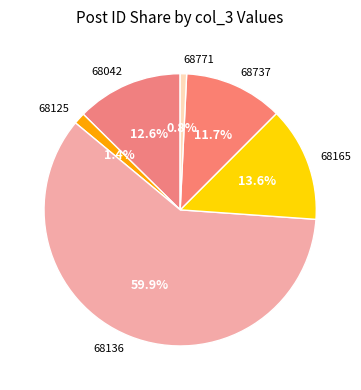

Rank the categories by value from lowest to highest.

68771, 68125, 68737, 68042, 68165, 68136